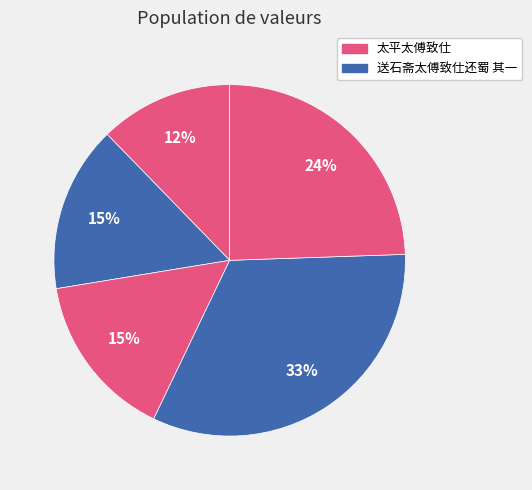

How many segments does this pie chart have?

5